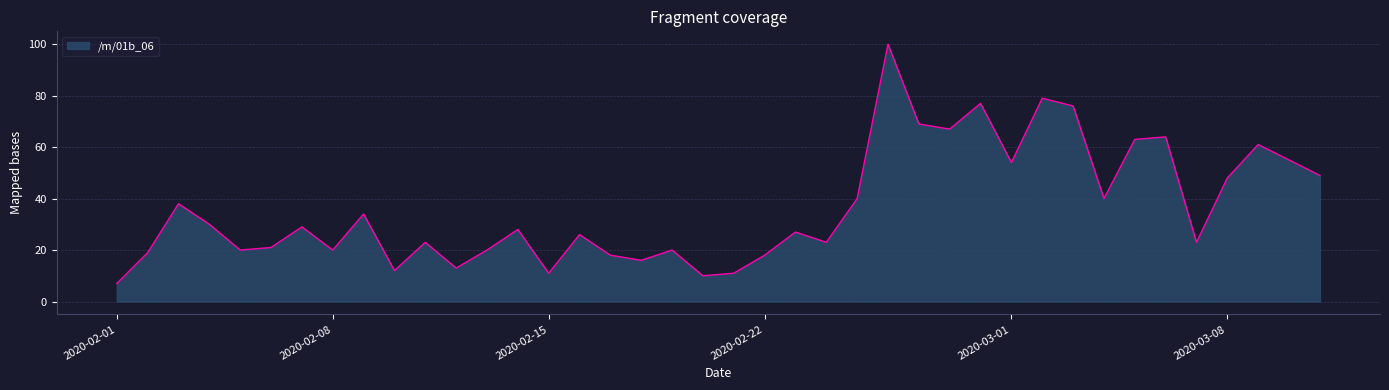

What is the difference between the maximum and minimum values?

93